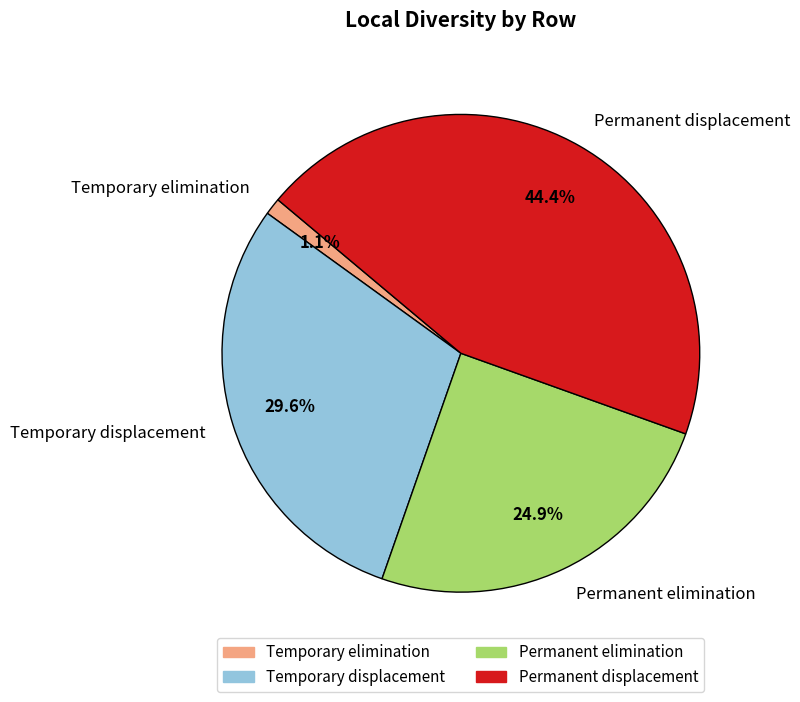

Rank the categories by value from lowest to highest.

Temporary elimination, Permanent elimination, Temporary displacement, Permanent displacement